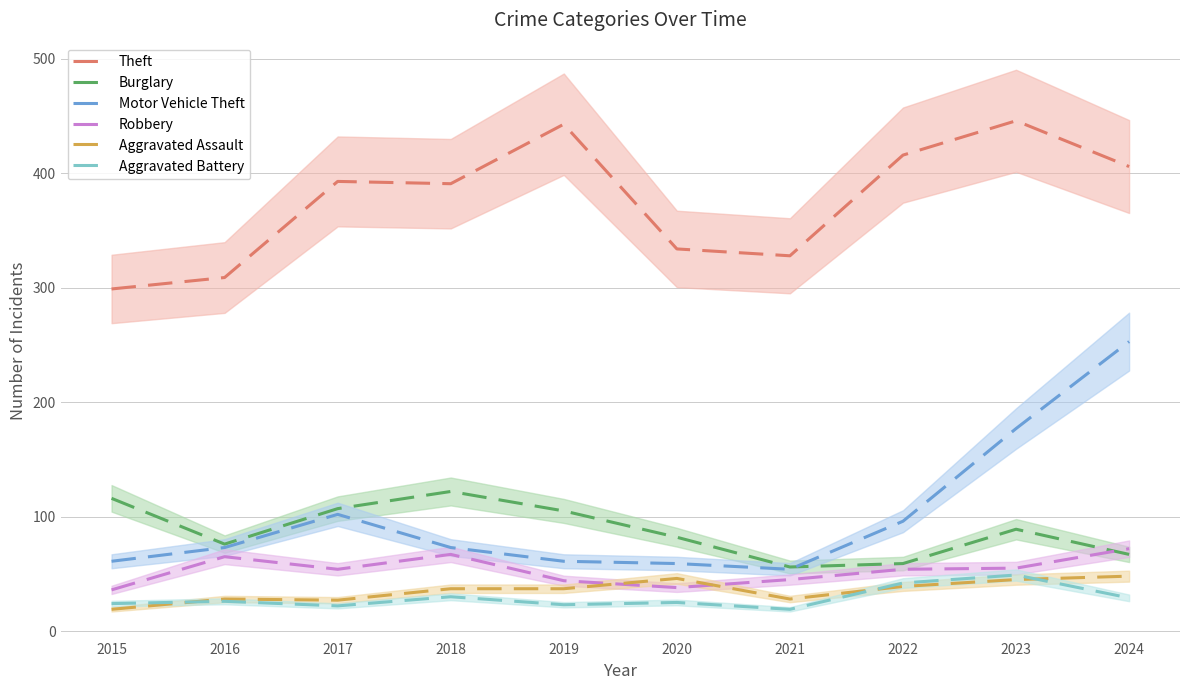

What are all the series names shown in the legend?

Theft, Burglary, Motor Vehicle Theft, Robbery, Aggravated Assault, Aggravated Battery